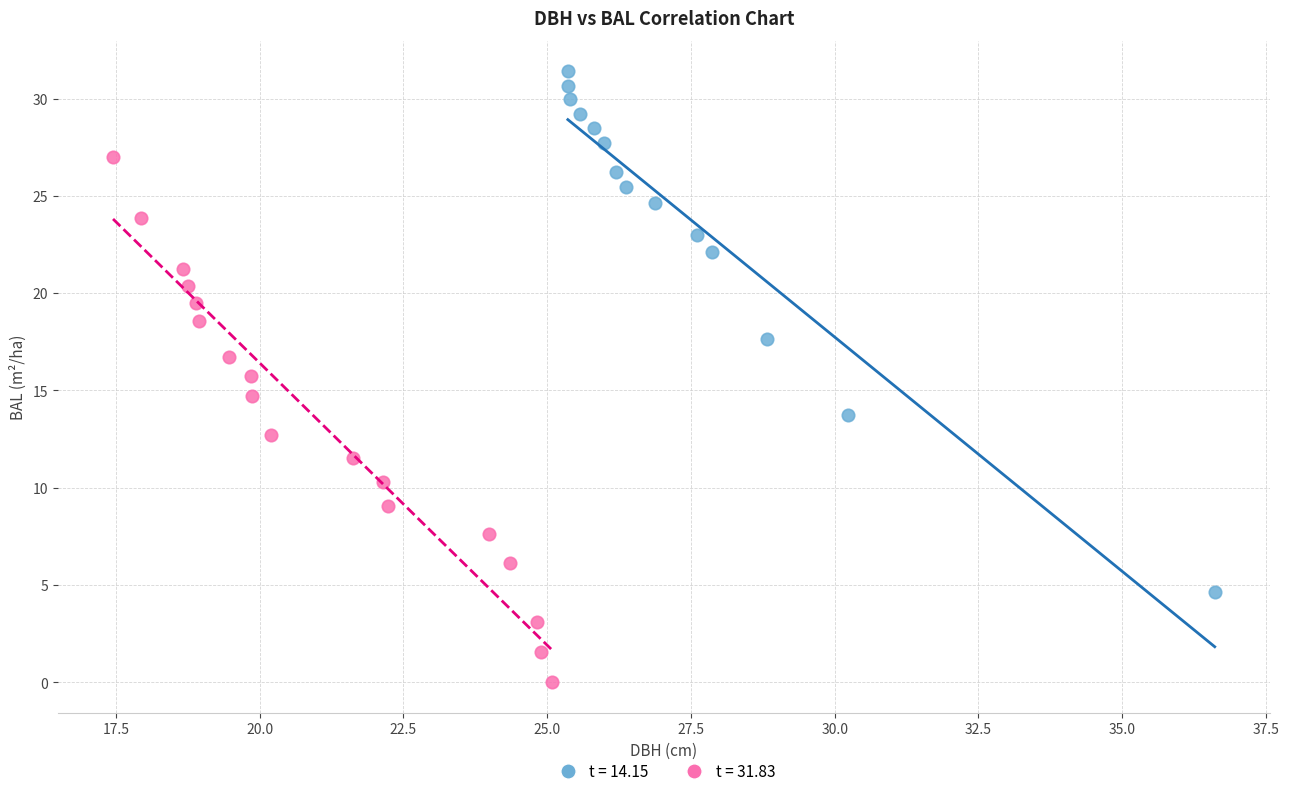

What are all the series names shown in the legend?

t = 14.15, t = 31.83